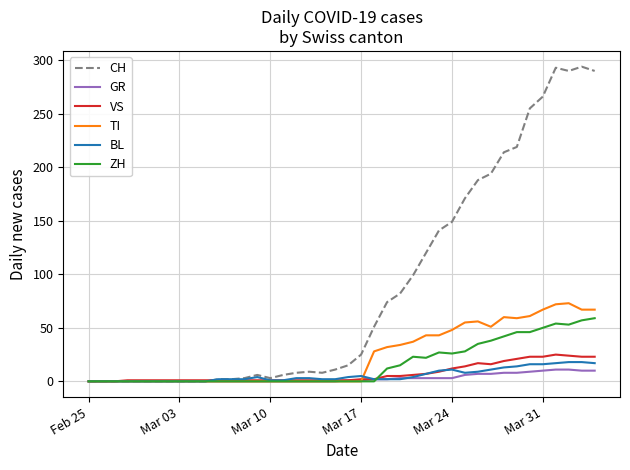

What is the maximum value shown in the chart?

294